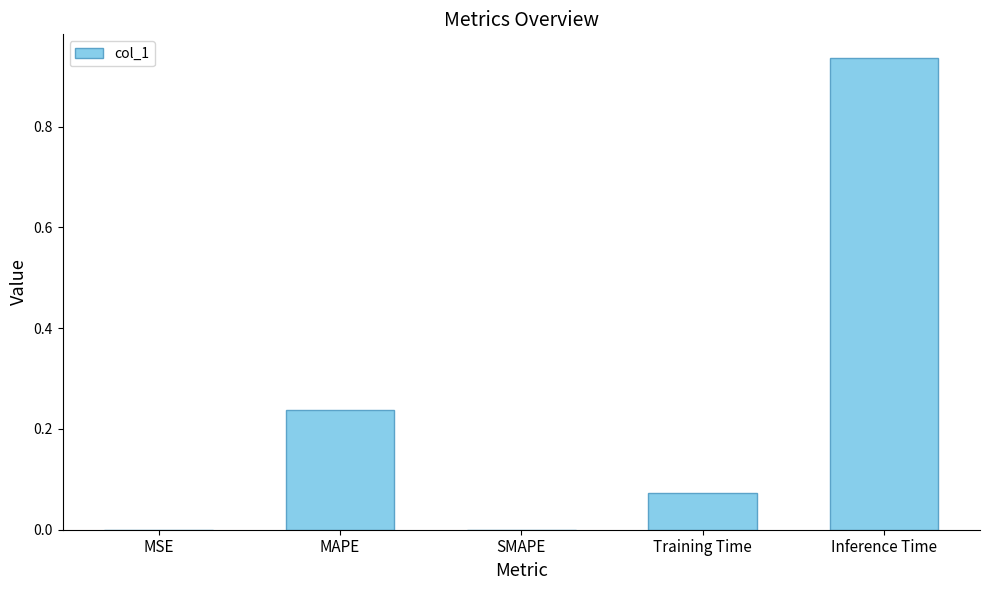

Which has a higher value, Training Time or MSE?

Training Time